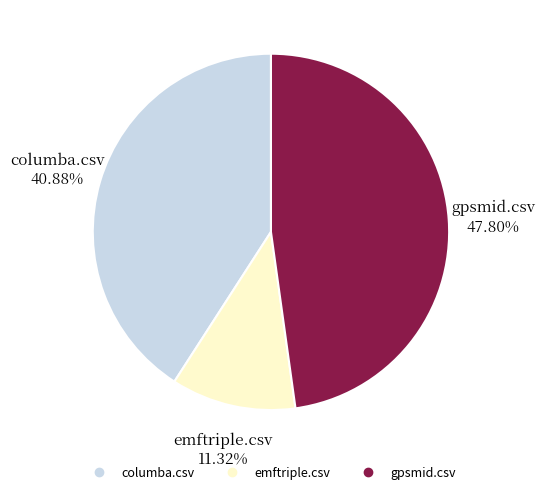

Does emftriple.csv account for over 50% of the chart?

No